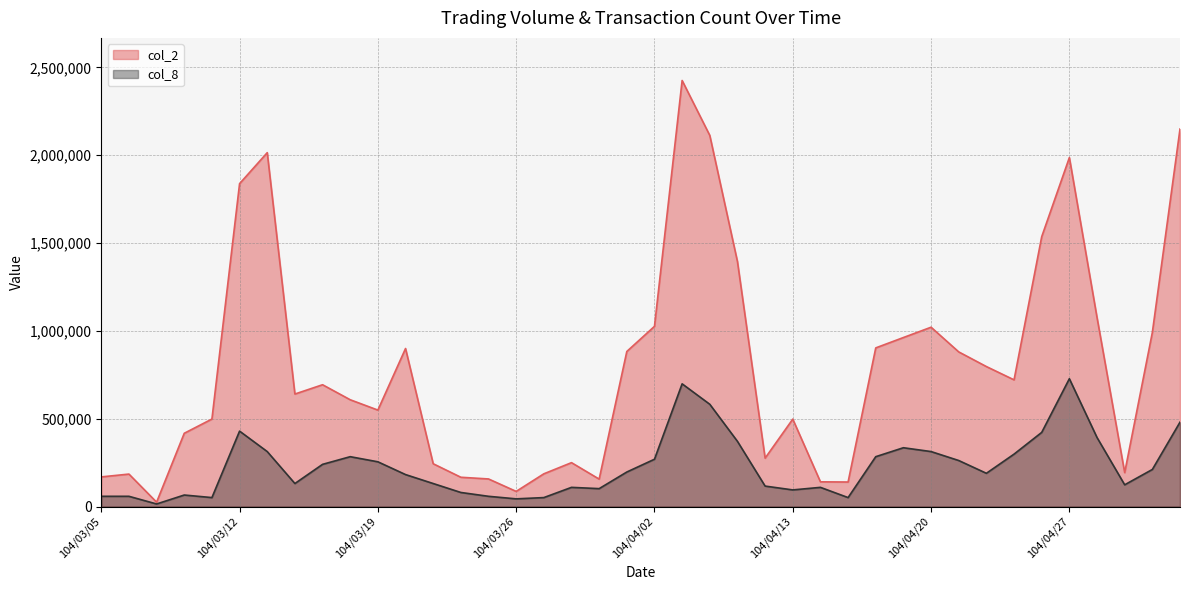

True or false: col_2 and col_8 cross at least once.

False